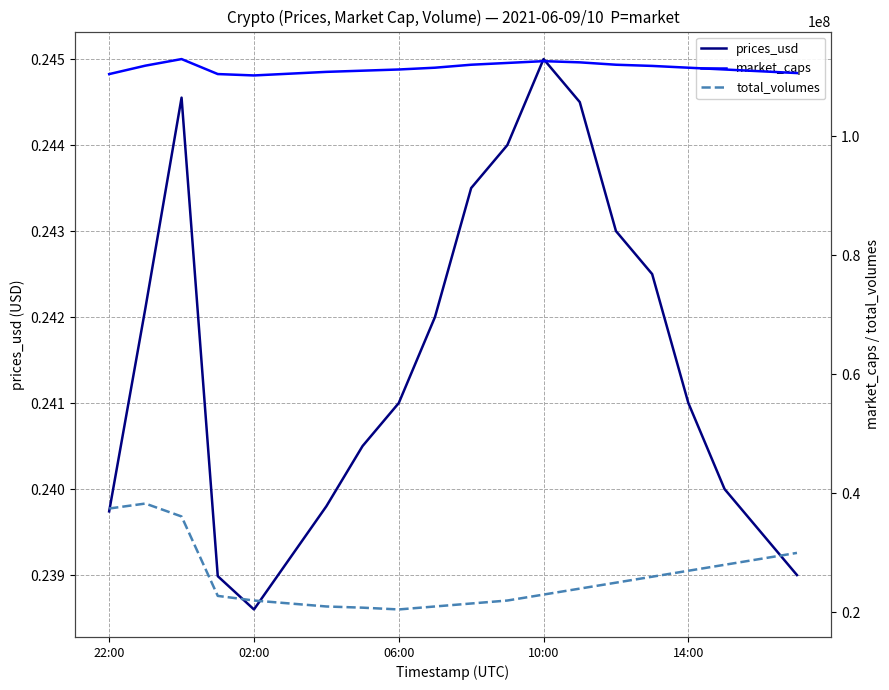

Reading right to left, extract all data points from this chart.

prices_usd: 0.2	0.2	0.2	0.2	0.2	0.2	0.2	0.2	0.2	0.2	0.2	0.2	0.2	0.2	0.2	0.2	0.2	0.2	0.2	0.2
market_caps: 110600000.0	110900000.0	111200000.0	111500000.0	111800000.0	112000000.0	112400000.0	112600000.0	112300000.0	112000000.0	111500000.0	111200000.0	111000000.0	110800000.0	110500000.0	110200000.0	110432586.7	112950095.5	111842804.9	110425757.6
total_volumes: 30000000.0	29000000.0	28000000.0	27000000.0	26000000.0	25000000.0	24000000.0	23000000.0	22000000.0	21500000.0	21000000.0	20500000.0	20800000.0	21000000.0	21500000.0	22000000.0	22776256.9	36117299.7	38289644.2	37454050.2